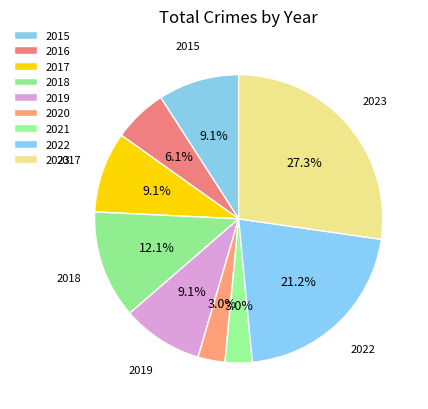

The 2023 slice represents 34% of the pie. True or false?

False